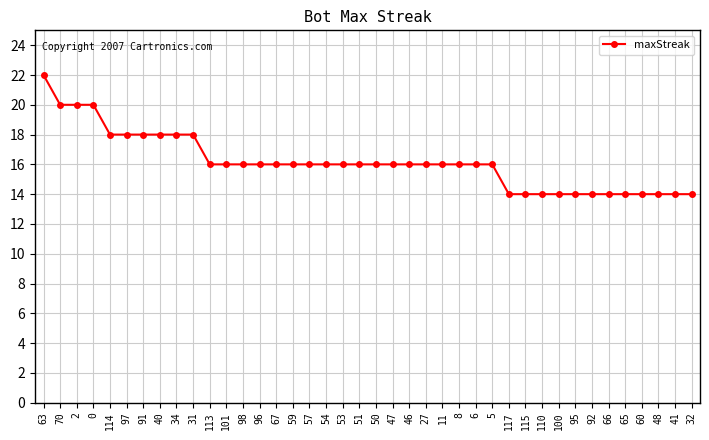

Reading left to right, list all the values displayed in this chart.

63=22	70=20	2=20	0=20	114=18	97=18	91=18	40=18	34=18	31=18	113=16	101=16	98=16	96=16	67=16	59=16	57=16	54=16	53=16	51=16	50=16	47=16	46=16	27=16	11=16	8=16	6=16	5=16	117=14	115=14	110=14	100=14	95=14	92=14	66=14	65=14	60=14	48=14	41=14	32=14